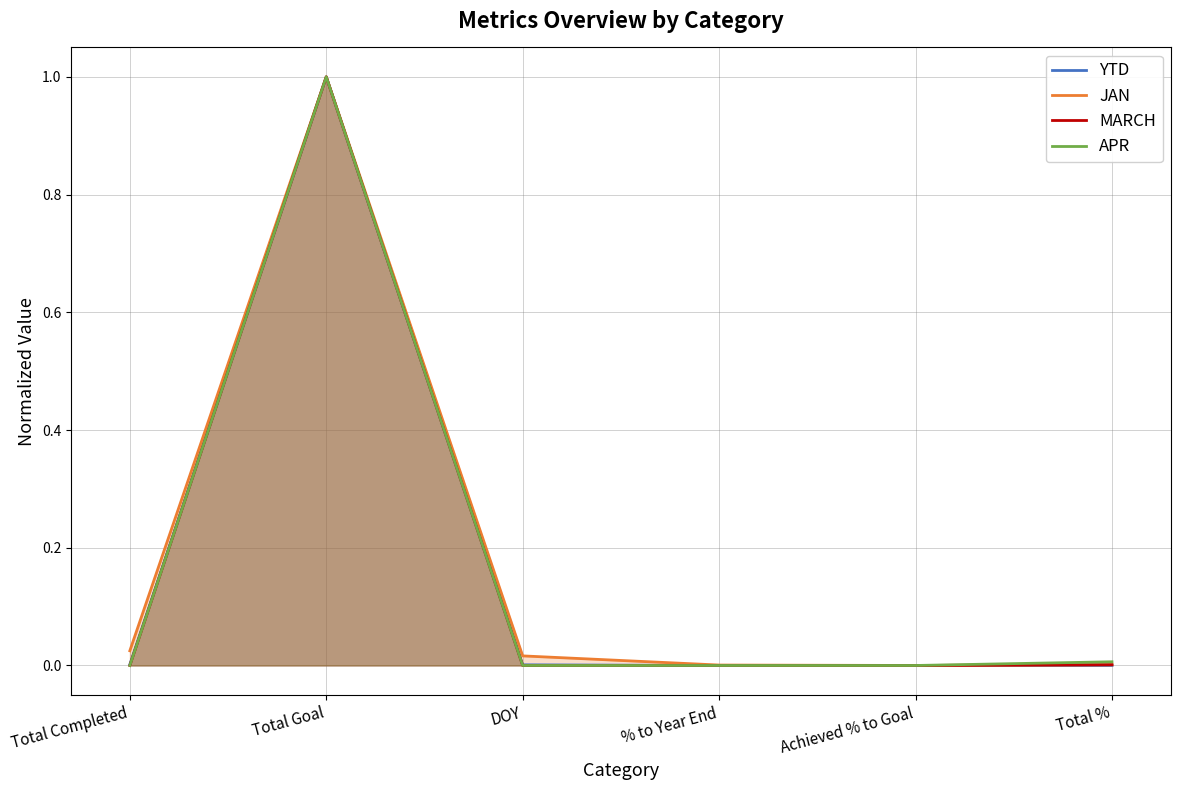

Between Achieved % to Goal and DOY, which is larger?

DOY